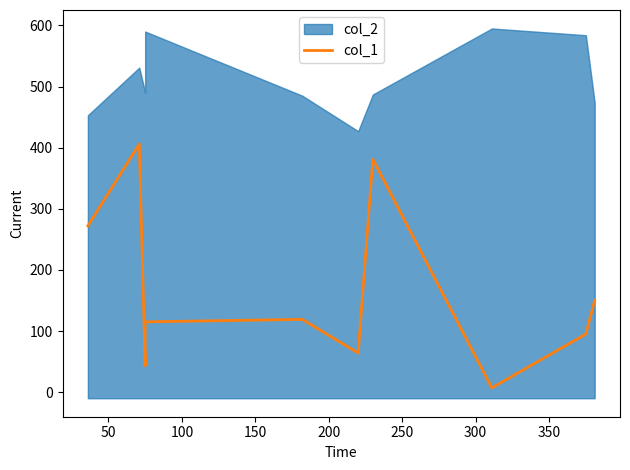

What is the difference between the maximum and second lowest values?

363